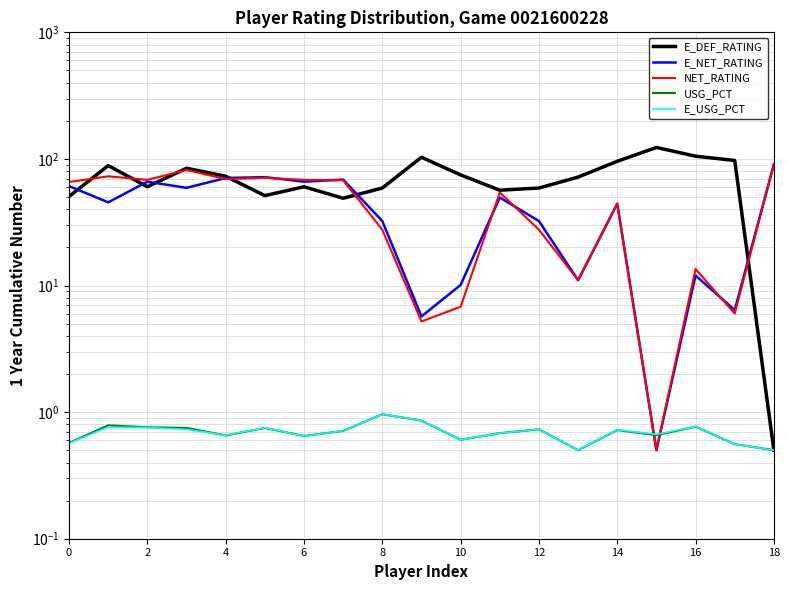

Reading left to right, transcribe all the data shown in this chart.

E_DEF_RATING: 50.5	88.6	60.3	84.4	73.0	51.3	60.3	48.9	58.9	103.1	74.8	56.6	58.9	71.9	95.8	123.2	105.1	97.2	0.5
E_NET_RATING: 61.0	45.4	66.1	59.1	70.7	71.8	66.1	68.7	32.3	5.7	10.1	49.6	32.3	11.0	44.3	0.5	12.0	6.4	90.7
NET_RATING: 65.7	72.9	68.3	81.8	69.3	70.9	68.3	67.8	27.6	5.2	6.8	54.3	27.6	11.0	44.3	0.5	13.5	6.0	90.7
USG_PCT: 0.6	0.8	0.8	0.8	0.7	0.8	0.6	0.7	1.0	0.9	0.6	0.7	0.7	0.5	0.7	0.7	0.8	0.6	0.5
E_USG_PCT: 0.6	0.8	0.8	0.7	0.7	0.8	0.6	0.7	1.0	0.9	0.6	0.7	0.7	0.5	0.7	0.7	0.8	0.6	0.5